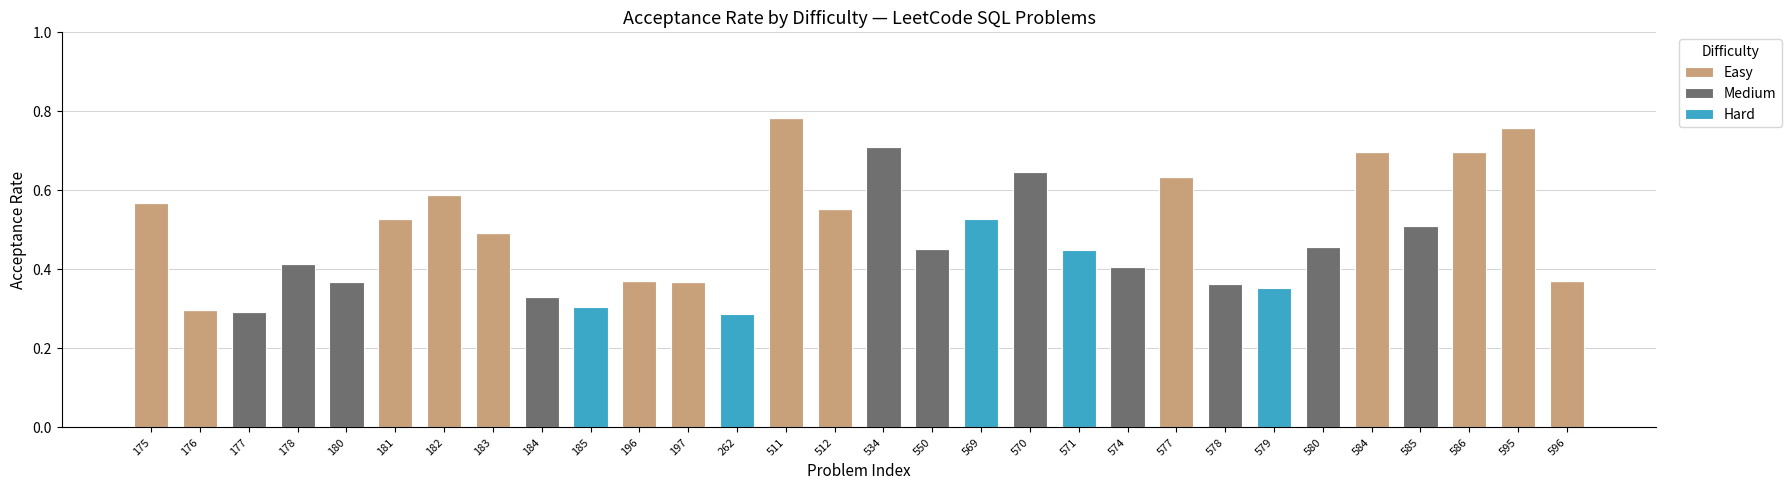

Which category has the highest value in the Easy series?

511